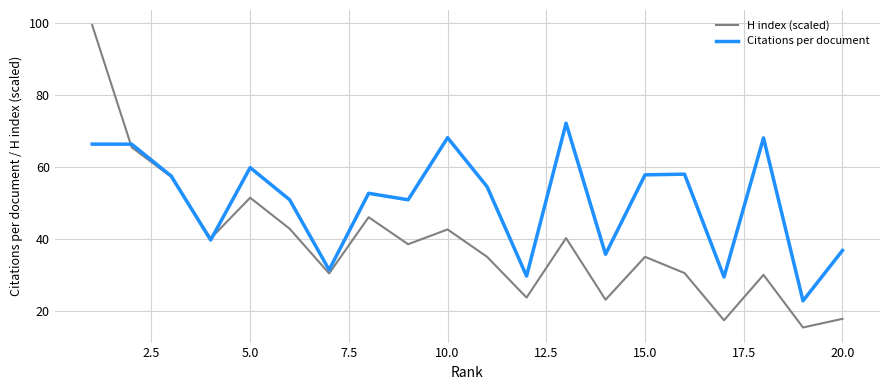

Which series has the widest spread of values?

H index (scaled)